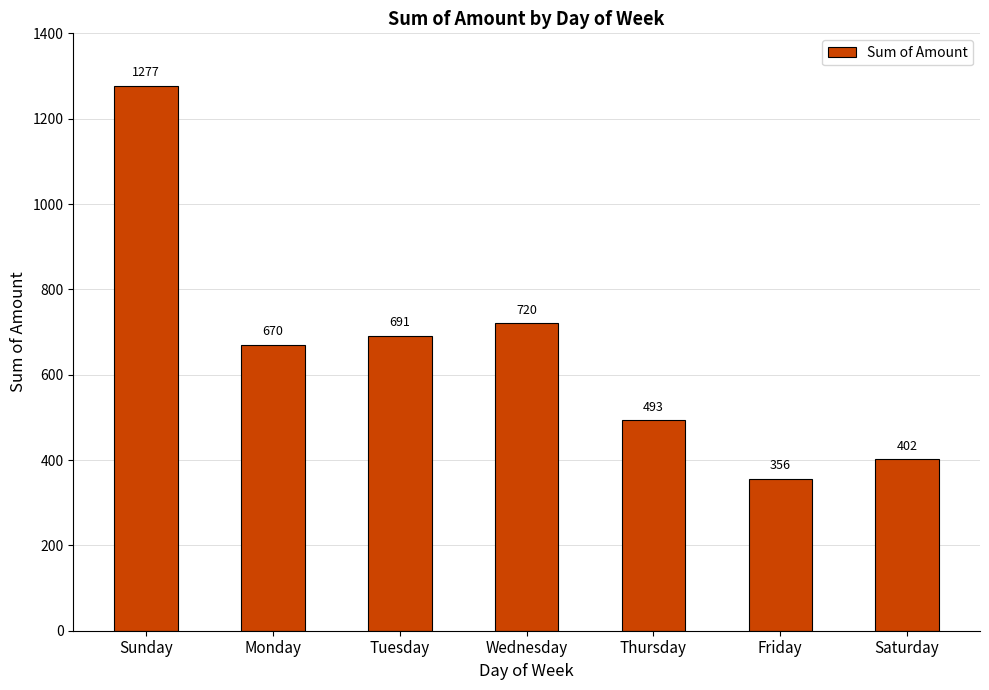

What is the smallest value displayed?

356